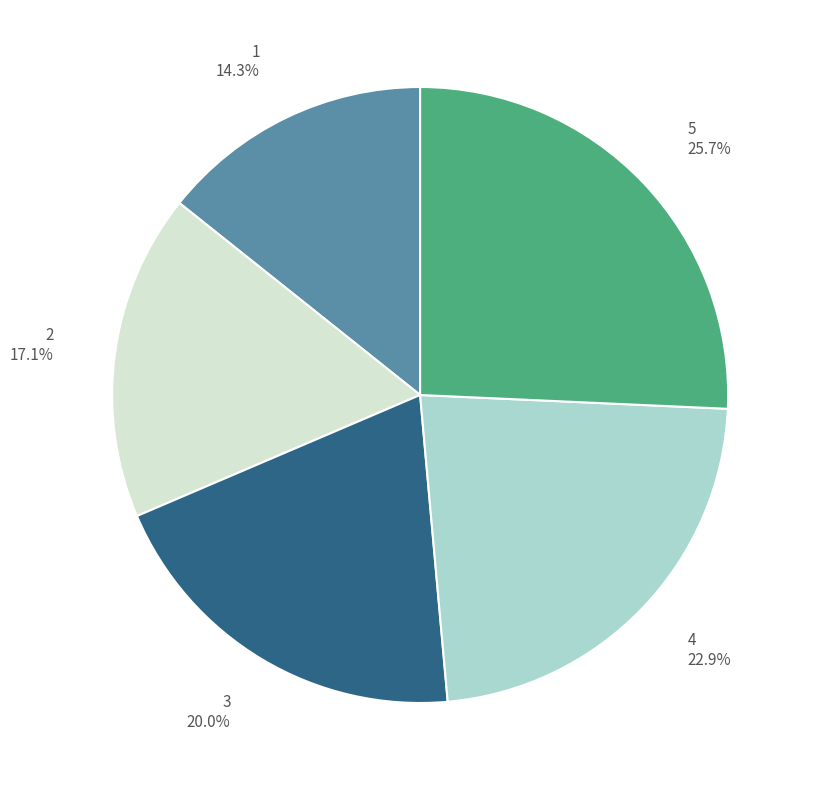

To the nearest percent, what is the difference between the largest and smallest slice percentages?

11%